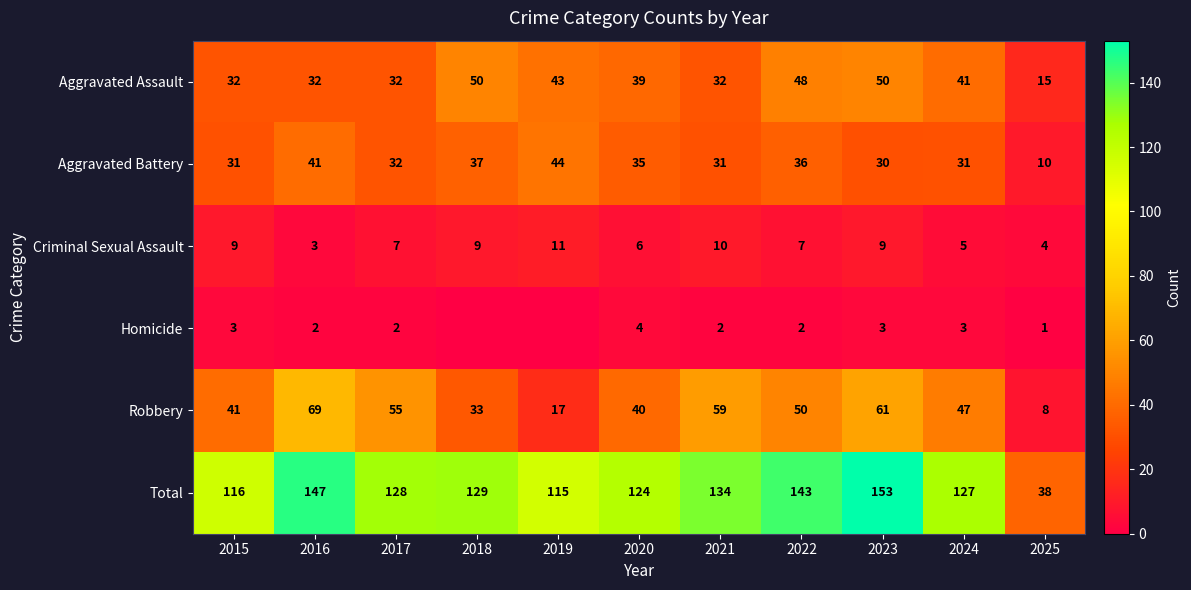

What is the difference between the second highest and second lowest values in the Aggravated Assault series?

18